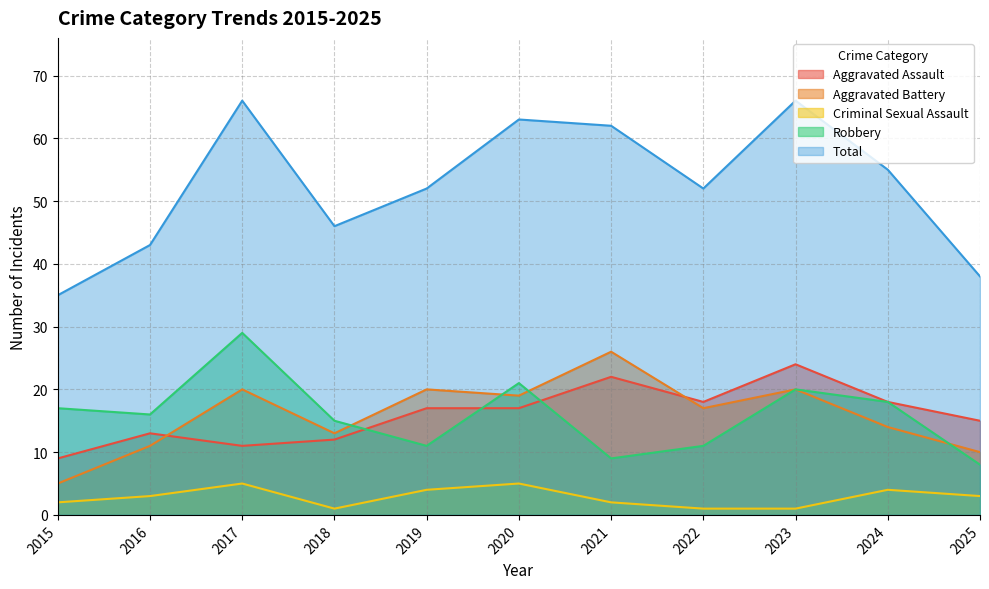

What is the difference between the maximum and minimum values in the Total series?

31